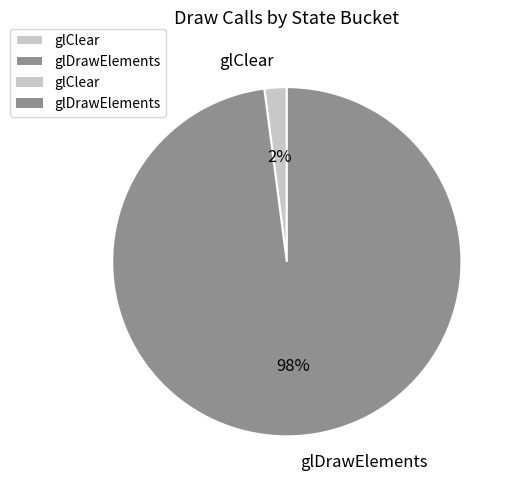

Which has a higher value, glClear or glDrawElements?

glDrawElements